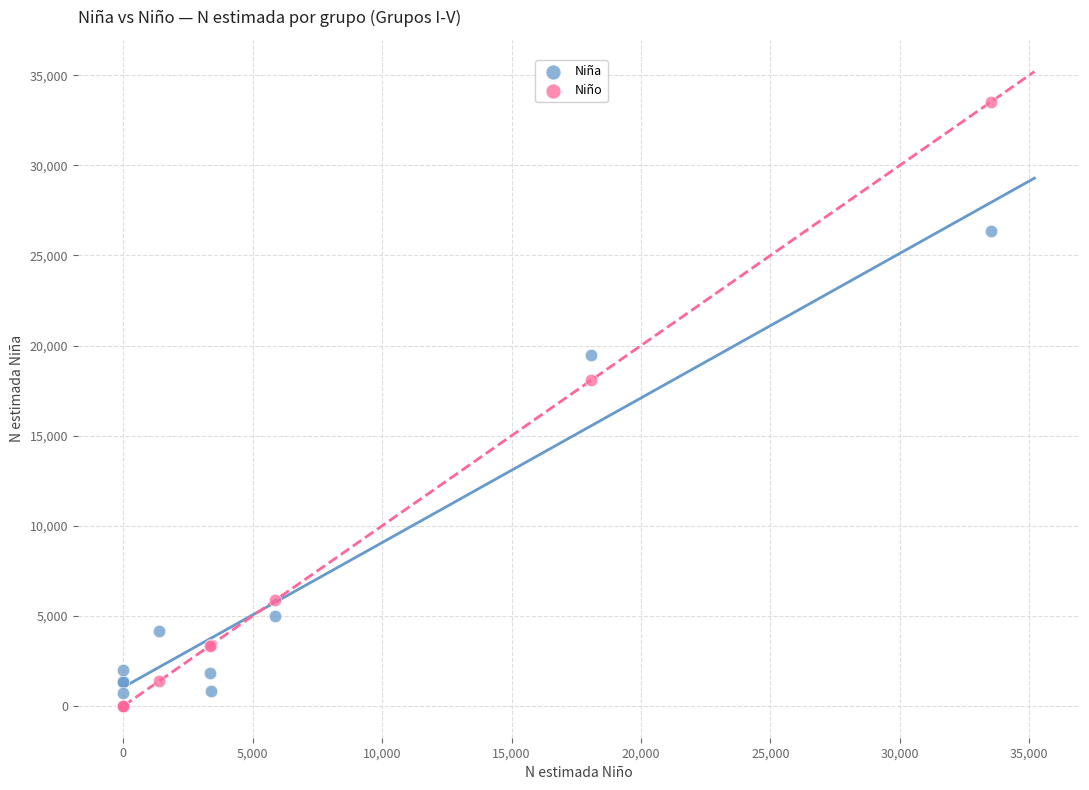

What is the X range (max minus min) for the scatter plot?

33528